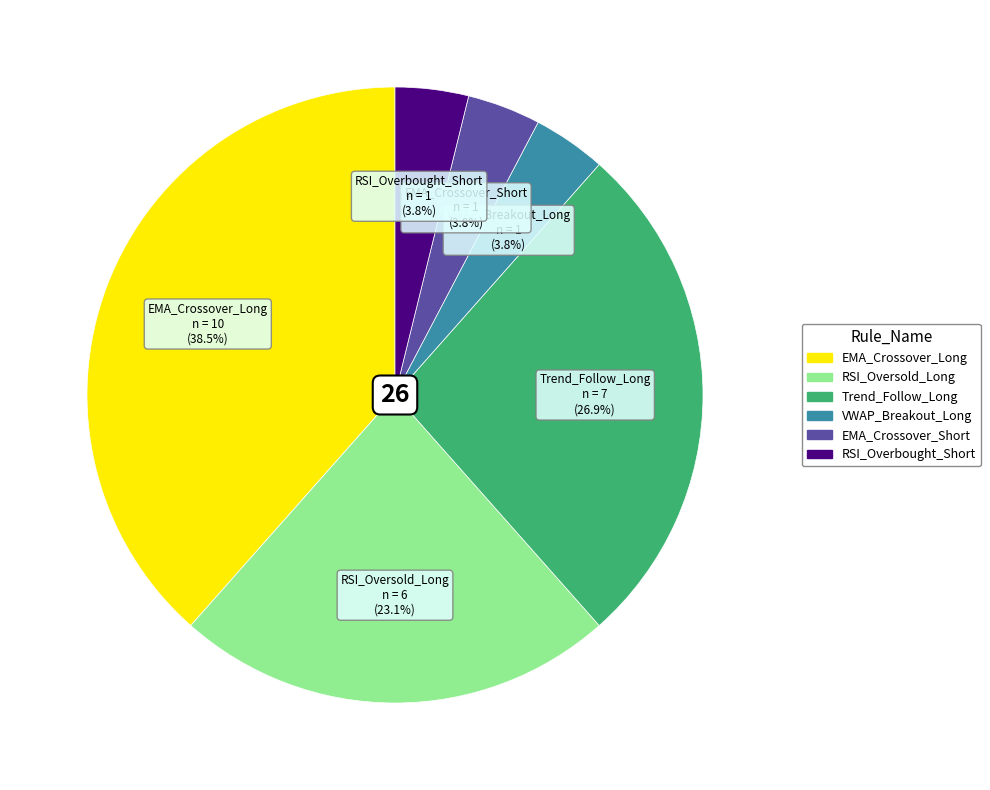

Is there a majority slice in this chart?

No